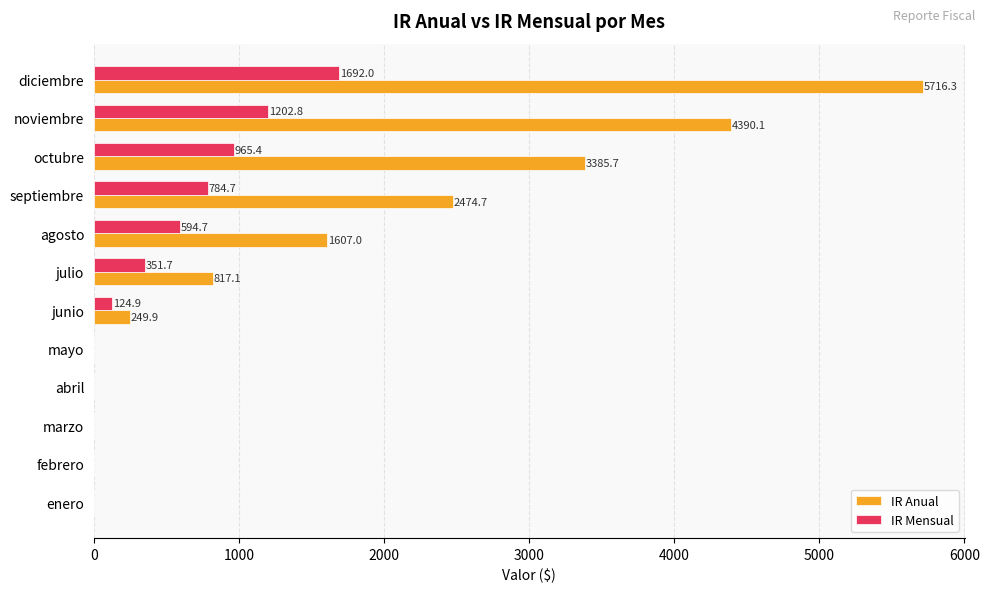

What is the sum of all IR Anual values?

18640.8